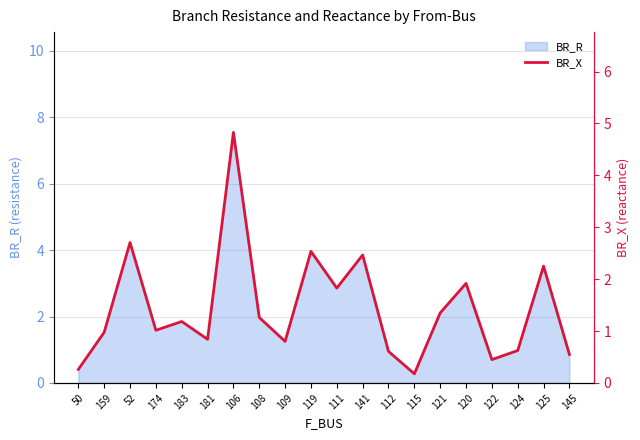

List the labels in order of value, largest first.

106, 52, 119, 141, 125, 120, 111, 121, 108, 183, 174, 159, 181, 109, 124, 112, 145, 122, 50, 115